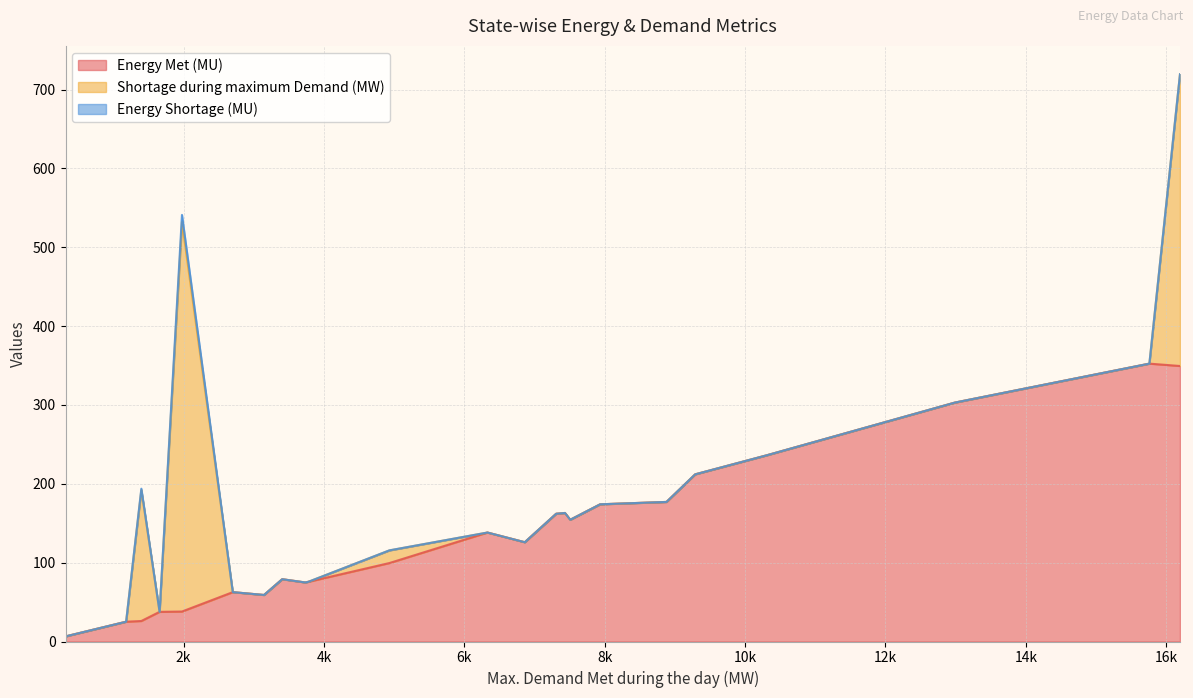

What is the maximum value for Energy Met (MU)?

352.4